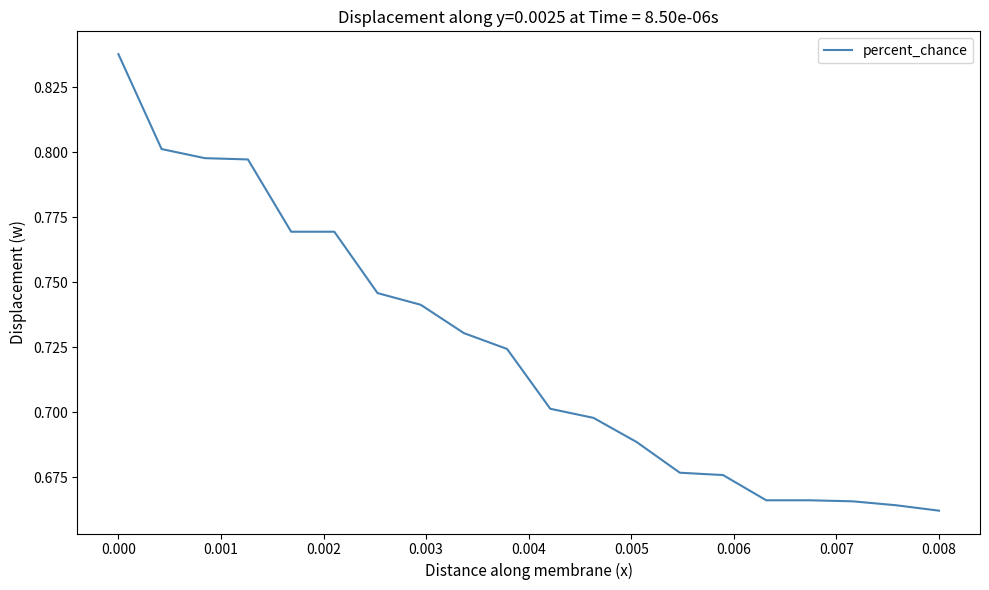

What is the difference between the second highest and minimum values?

0.1